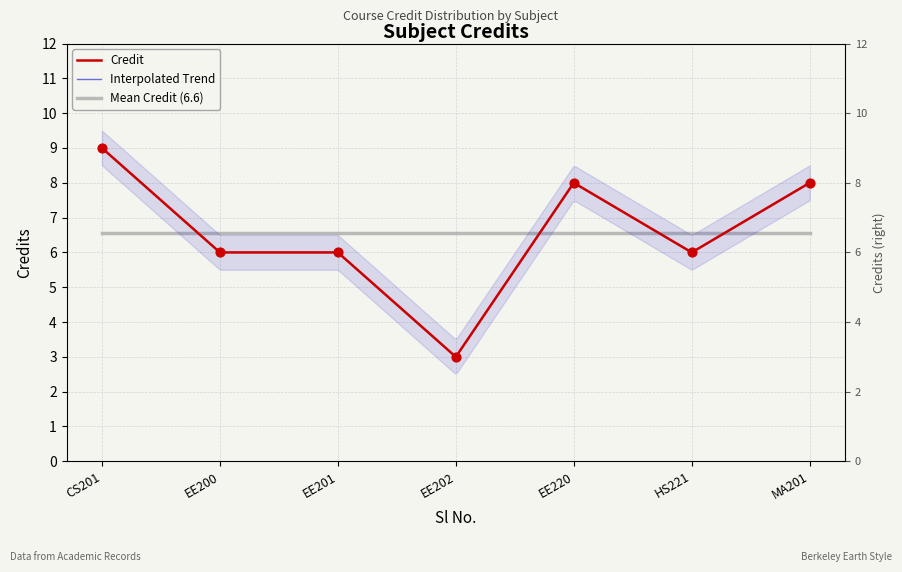

What is the ratio of the value at EE220 to the value at HS221?

1.3